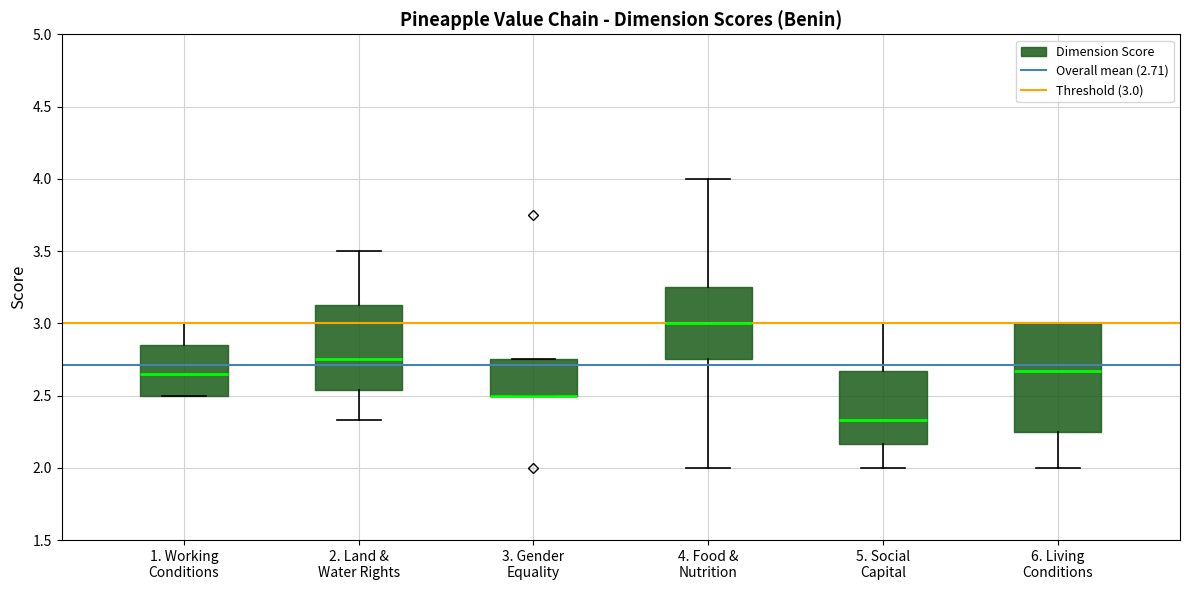

Where does the upper whisker of the box for 2. Land & Water Rights end on the y-axis? The values are not printed on the chart, so give them approximately, as read against the axis.

3.50